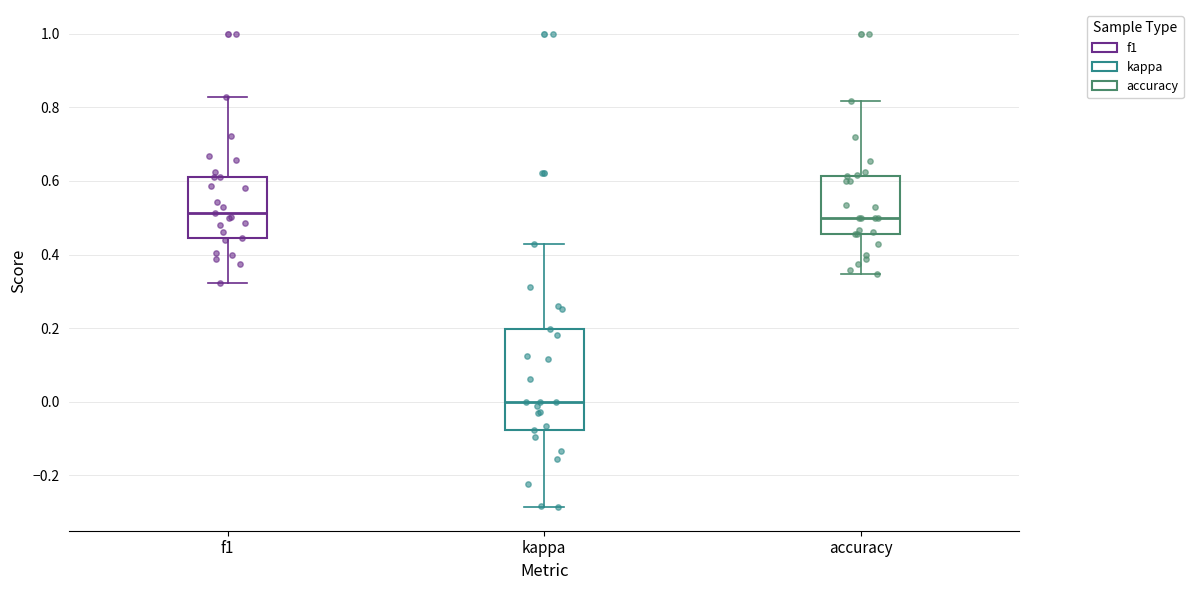

Where does the lower whisker of the box for kappa end on the y-axis? The values are not printed on the chart, so give them approximately, as read against the axis.

-0.28